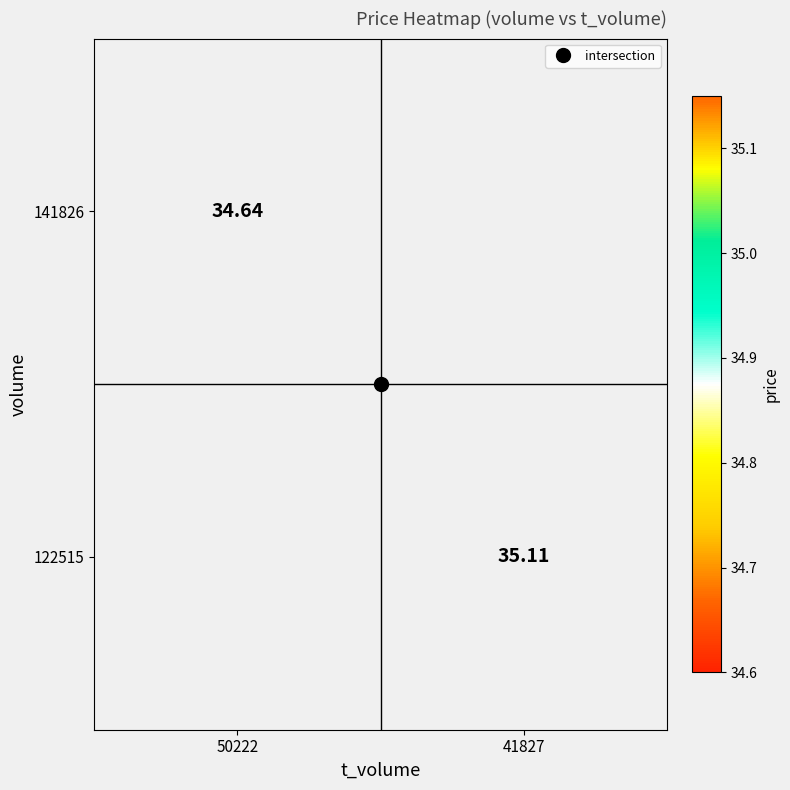

List the series in order of their peak value, highest first.

141826, 122515